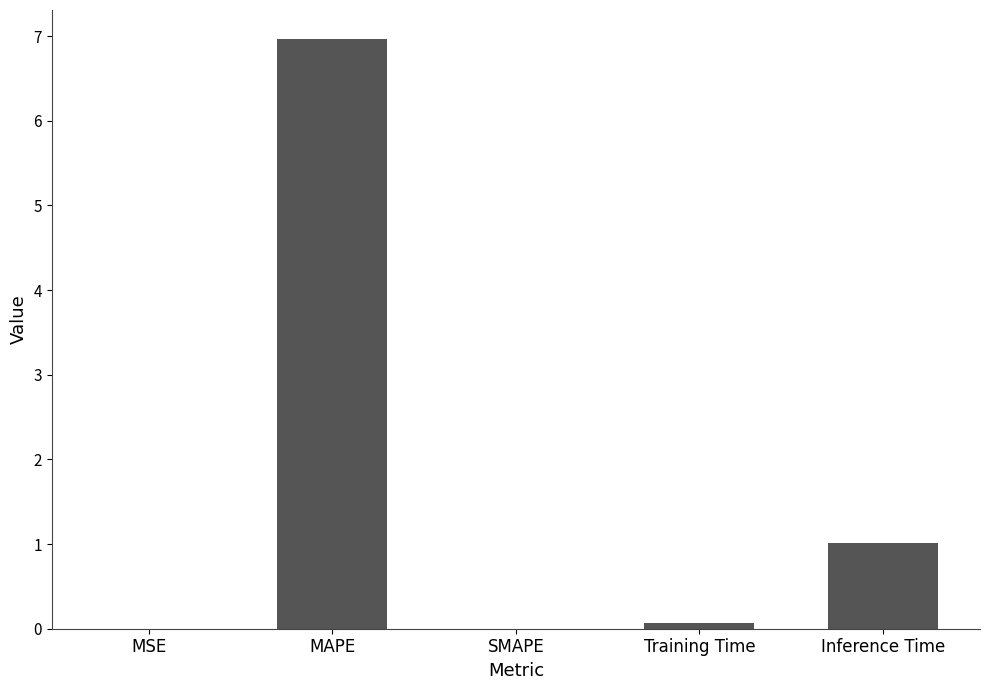

What is the greatest value displayed?

7.0